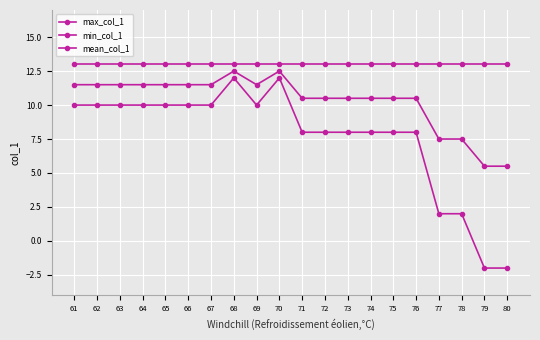

How many lines are shown in the chart?

3